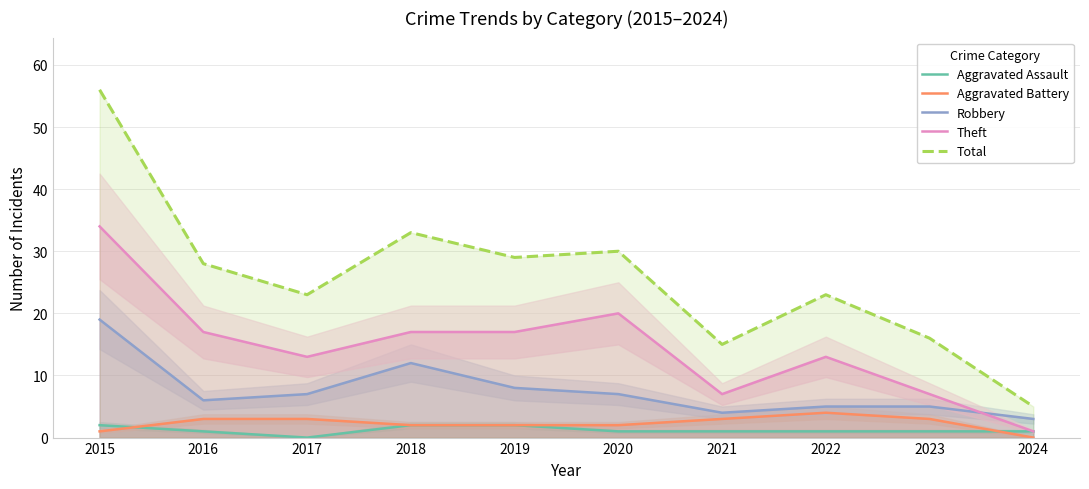

Is the value of Total at 2024 greater than the value of Theft at 2018?

No